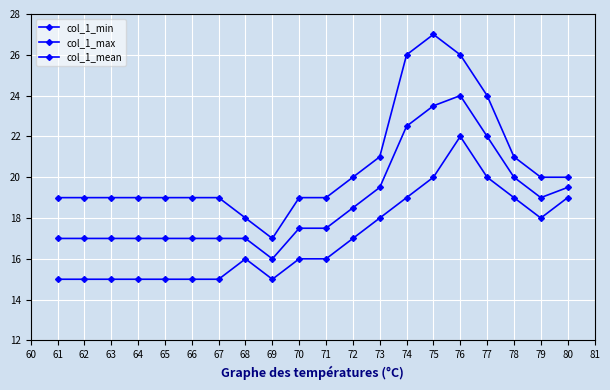

How many lines are shown in the chart?

3